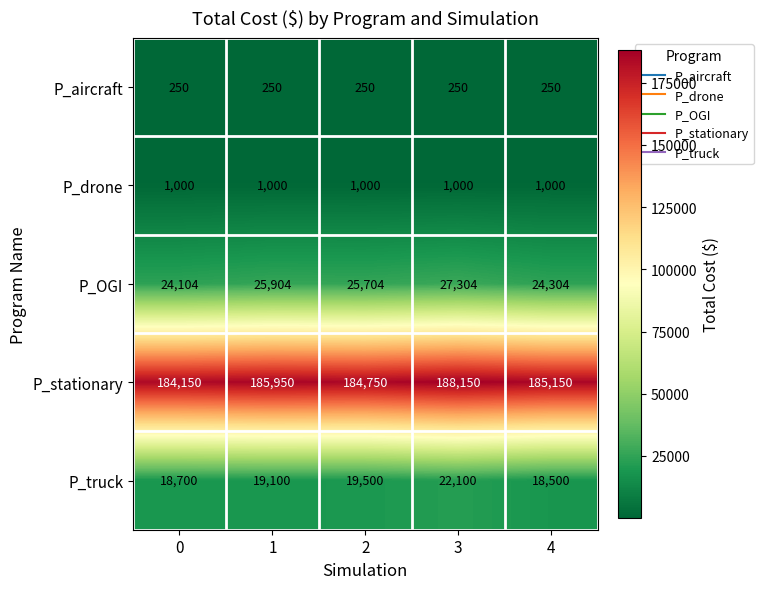

Reading left to right, what are all the values shown in this chart?

P_aircraft: 0=250	1=250	2=250	3=250	4=250
P_drone: 0=1000	1=1000	2=1000	3=1000	4=1000
P_OGI: 0=24104	1=25904	2=25704	3=27304	4=24304
P_stationary: 0=184150	1=185950	2=184750	3=188150	4=185150
P_truck: 0=18700	1=19100	2=19500	3=22100	4=18500